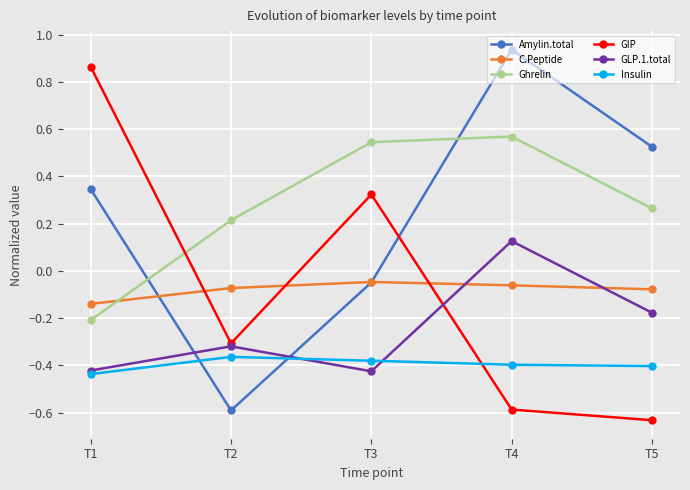

What is the total value across all series at T5?

-0.5